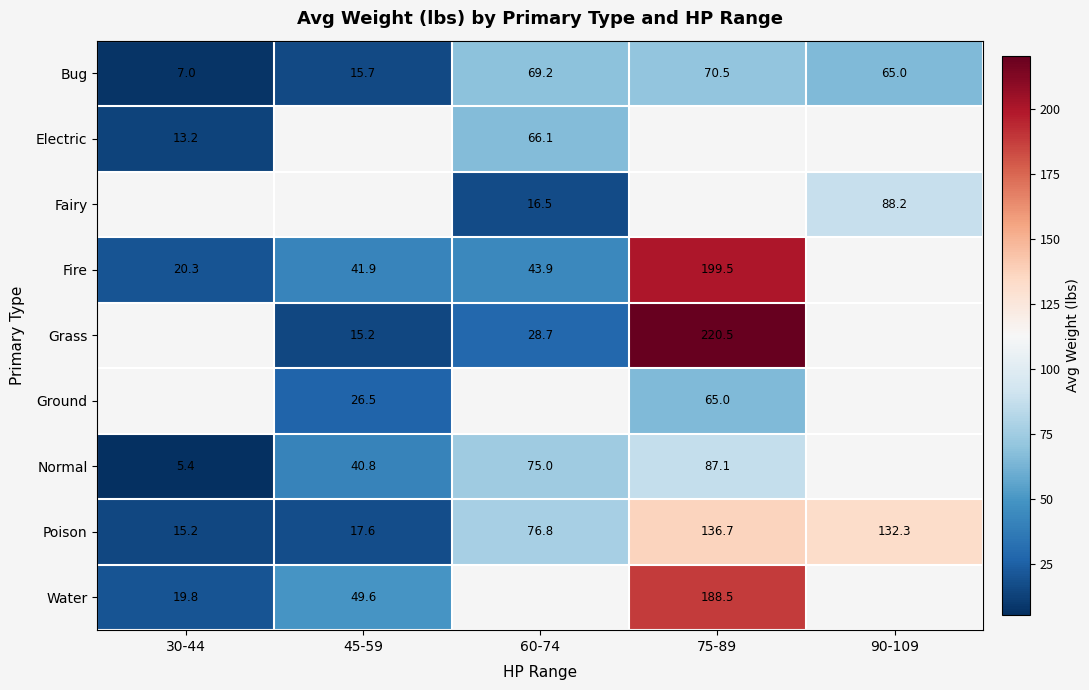

Is the value of Bug at 75-89 greater than the value of Normal at 45-59?

Yes